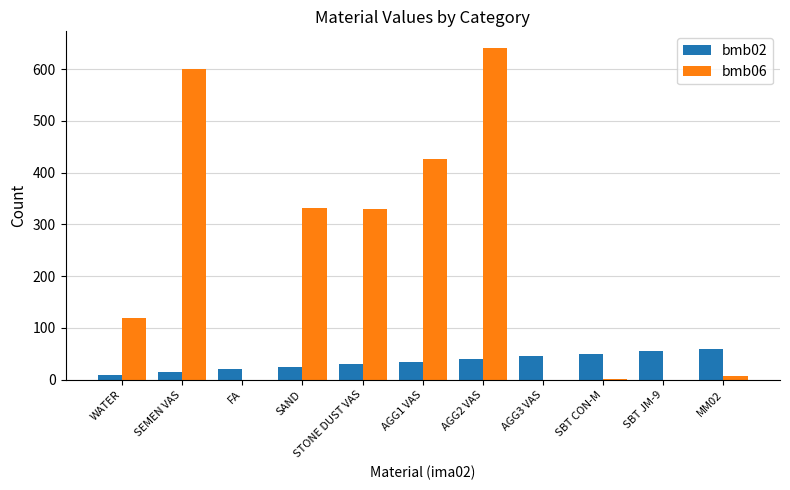

Is it true that bmb06 equals 509.4 at SAND?

False